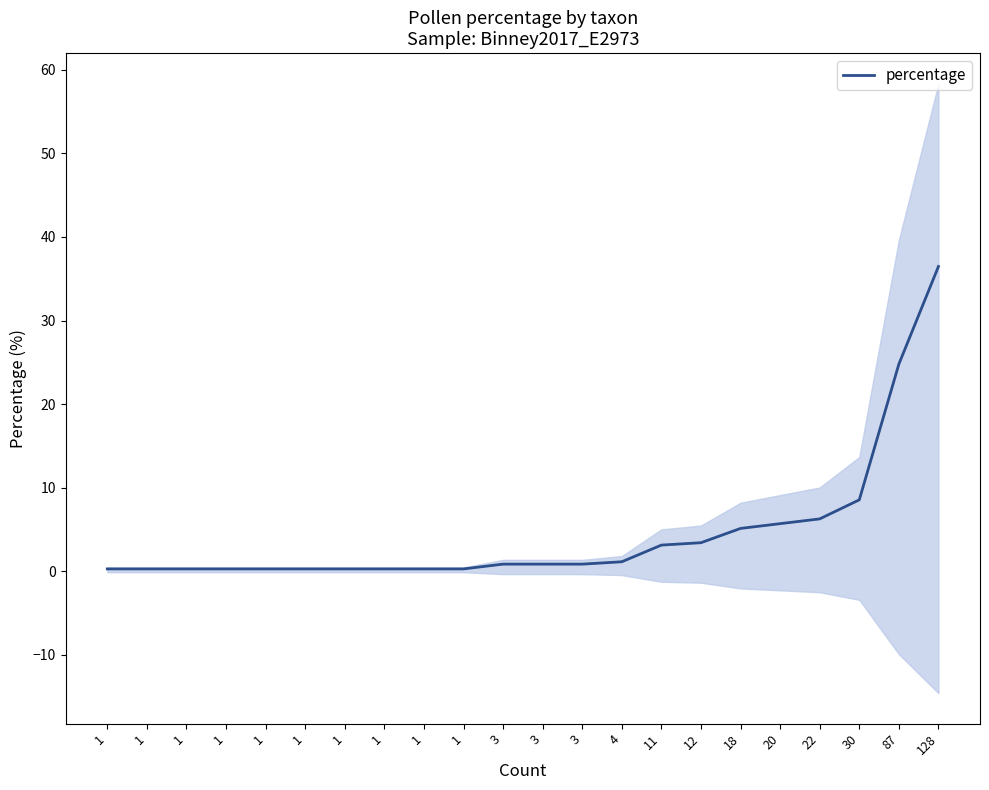

At which category does the chart reach its minimum across all series?

1